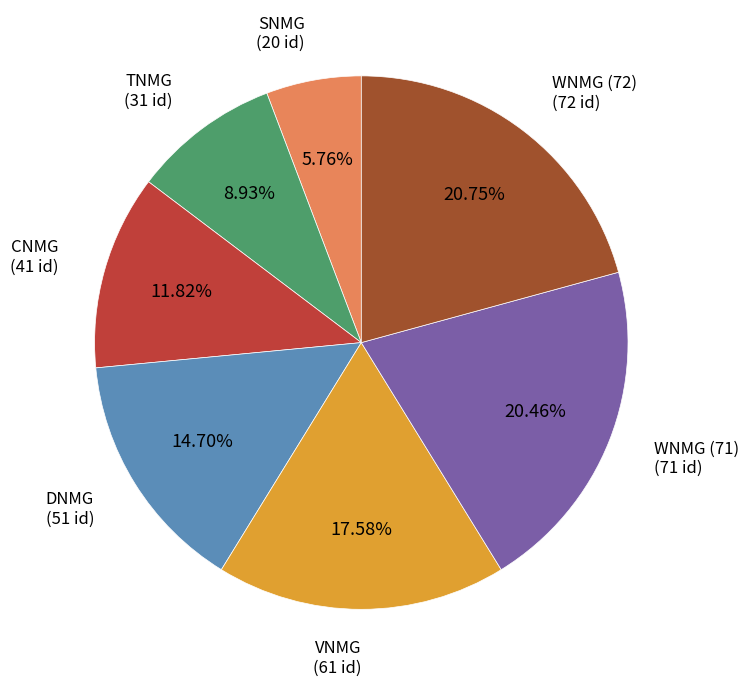

Combined, do TNMG and WNMG (71) account for over 50%?

No